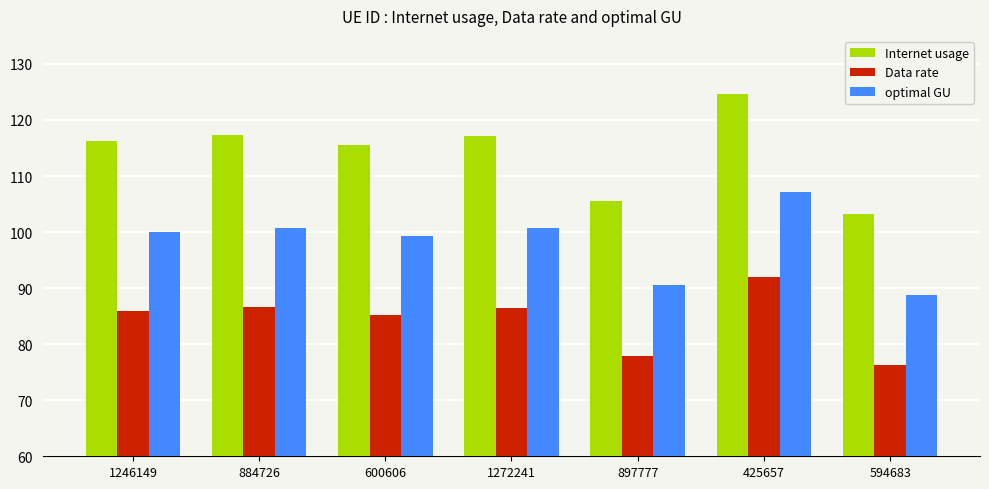

What are all the series names shown in the legend?

Internet usage, Data rate, optimal GU